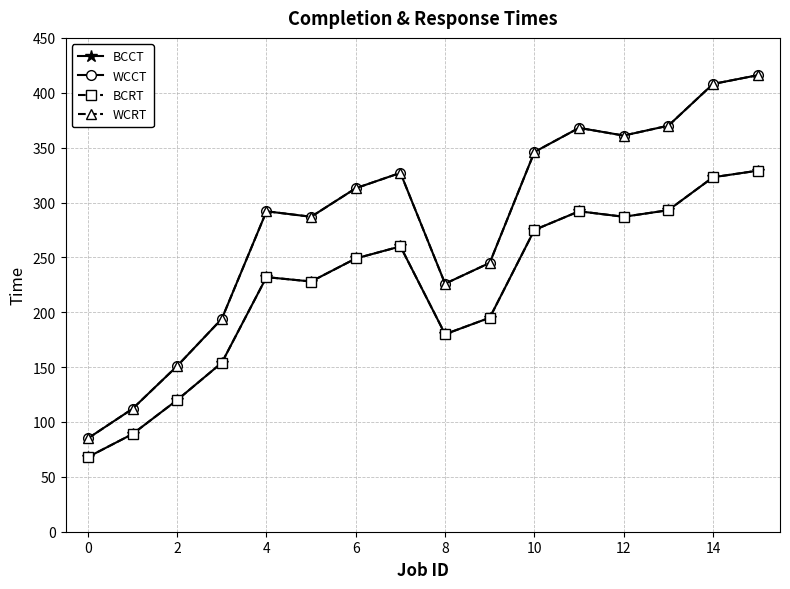

Which series has the largest range (max minus min)?

WCCT